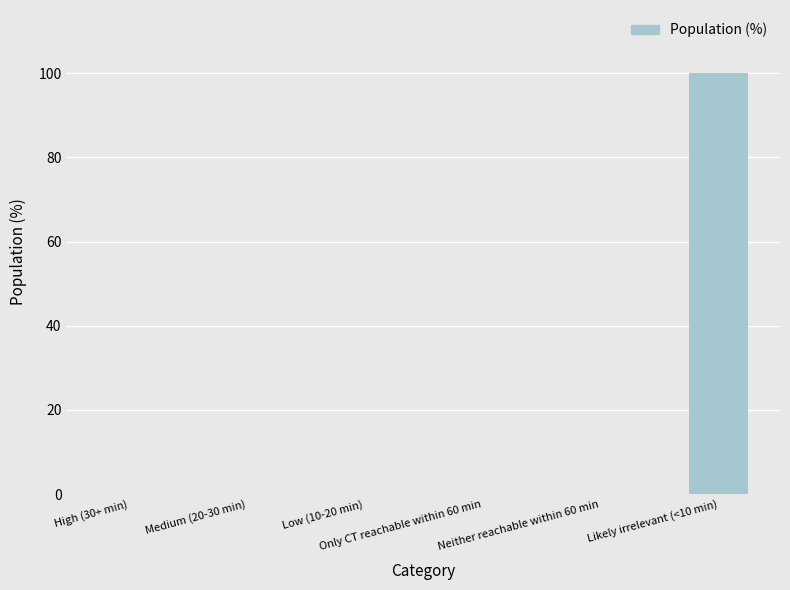

The value at Medium (20-30 min) is 42. True or false?

False